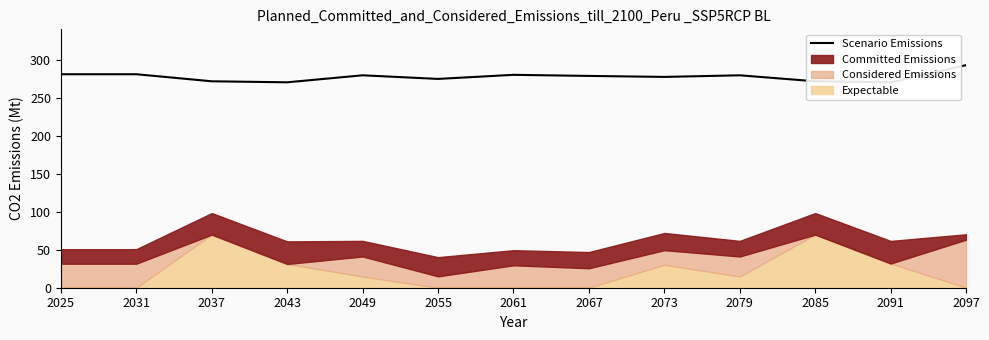

Approximately how many times larger is the value at 2037 compared to 2085?

1.0